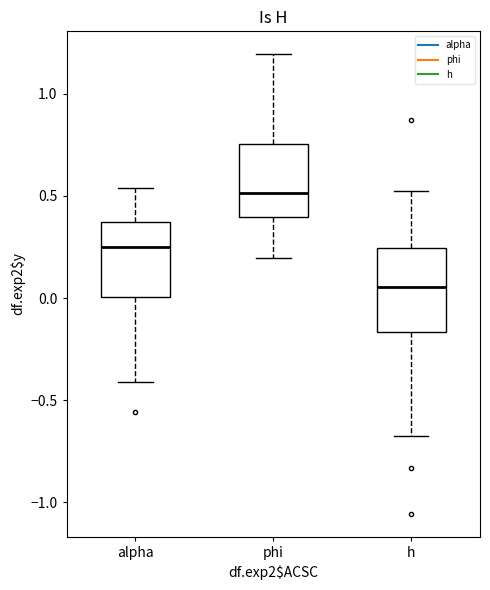

Where does the upper whisker of the box for h end on the y-axis? The values are not printed on the chart, so give them approximately, as read against the axis.

0.50